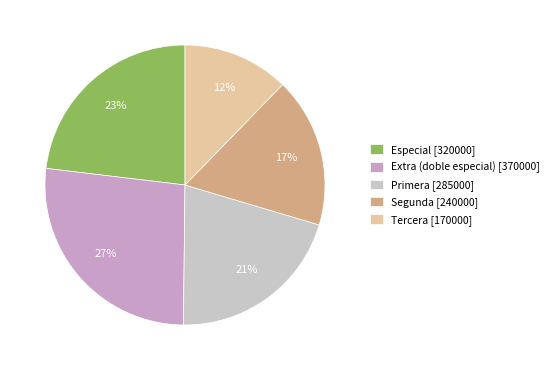

Approximately how many times larger is the value at Especial [320000] compared to Primera [285000]?

1.1